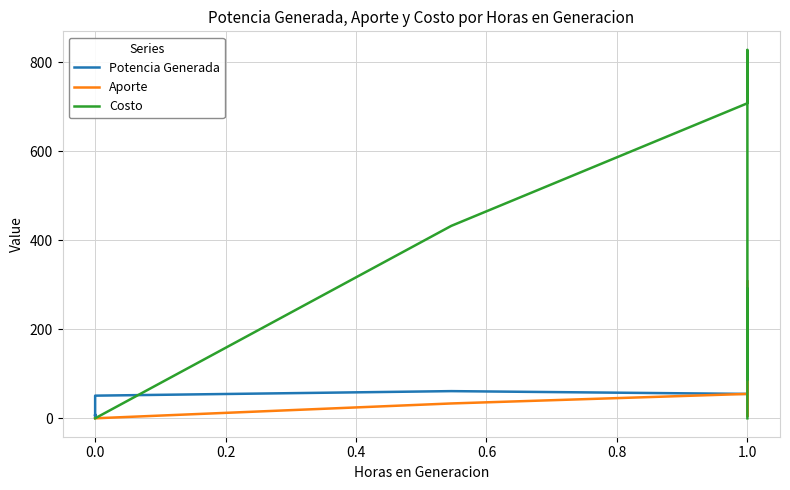

Rank the series by their maximum value, from lowest to highest.

Potencia Generada, Aporte, Costo